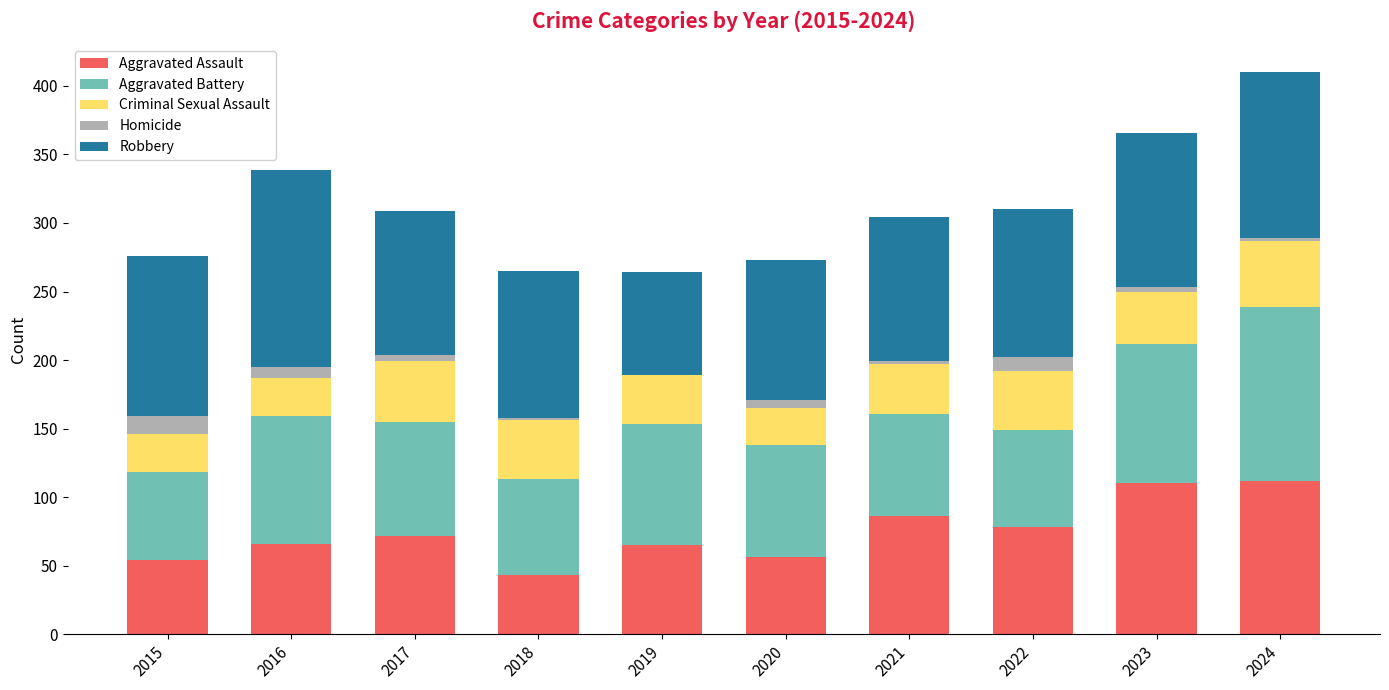

The Aggravated Assault series shows 43 at 2018. True or false?

True